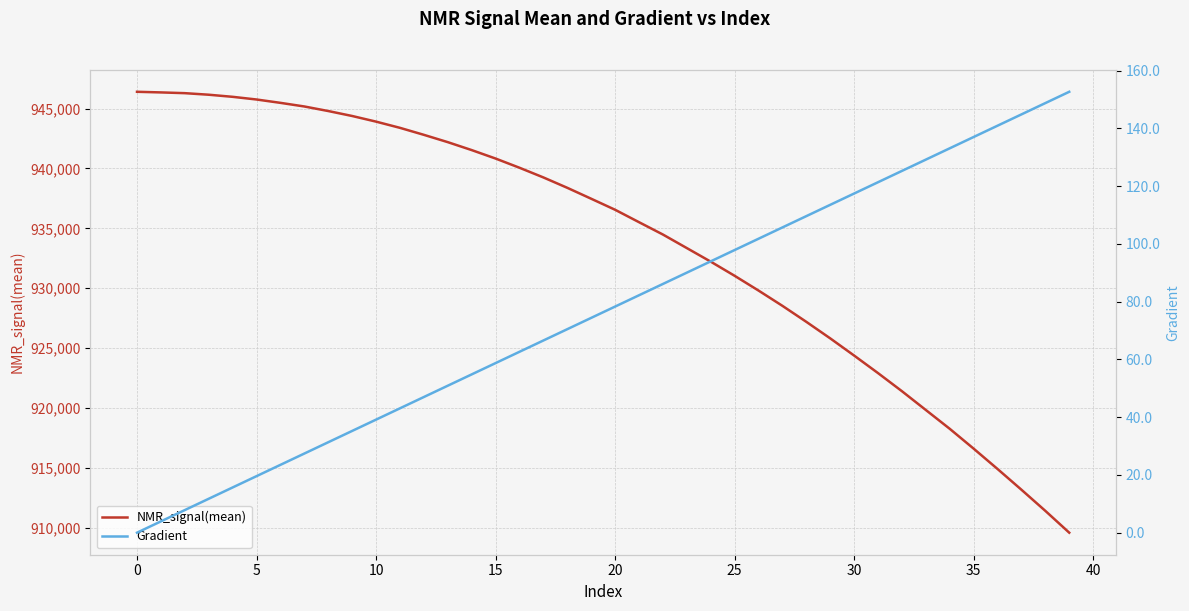

List the series in order of their peak value, lowest first.

Gradient, NMR_signal(mean)